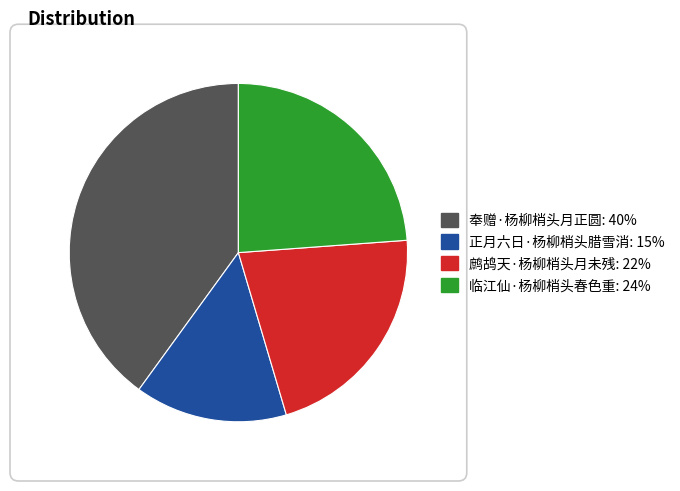

Which slice is the largest?

奉赠·杨柳梢头月正圆